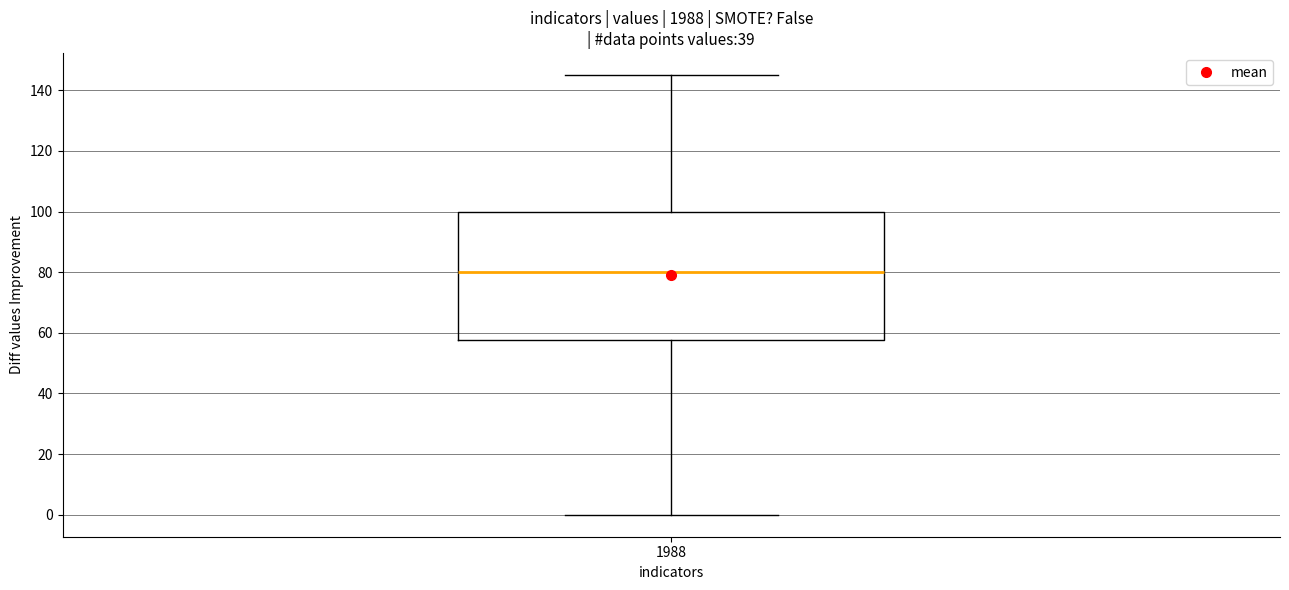

Read this box plot against the y-axis: the position of the median line, the range covered by the box, and the ends of both whiskers. The values are not printed on the chart, so give them approximately, as read against the axis.

median 80, box 58 to 100, whiskers 0 to 146